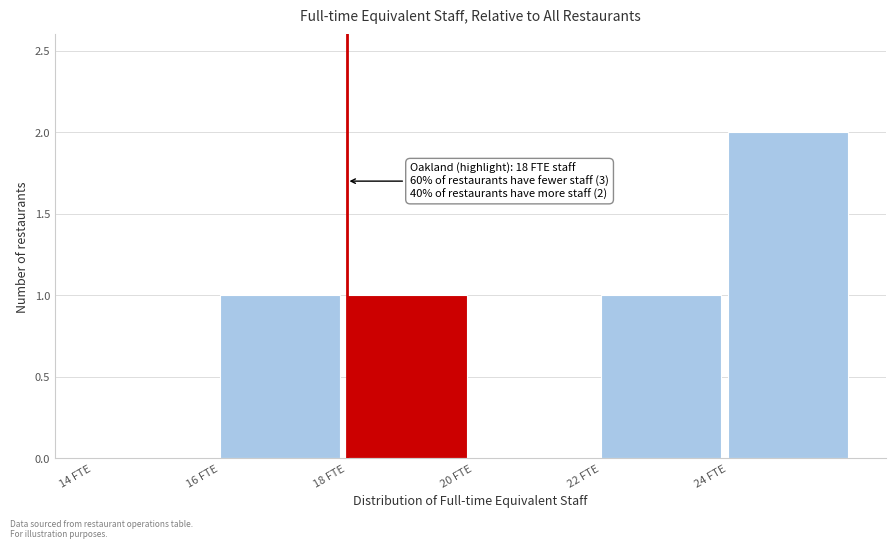

Over which range of the x-axis is the bar tallest?

24 to 26